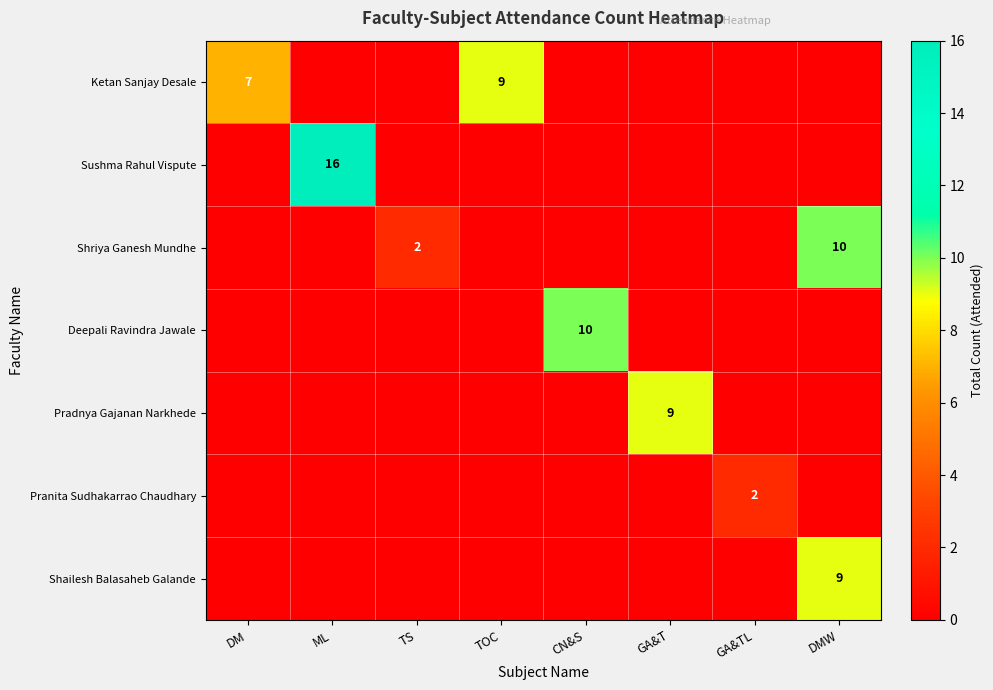

How many Pranita Sudhakarrao Chaudhary values are between 0 and 1?

7